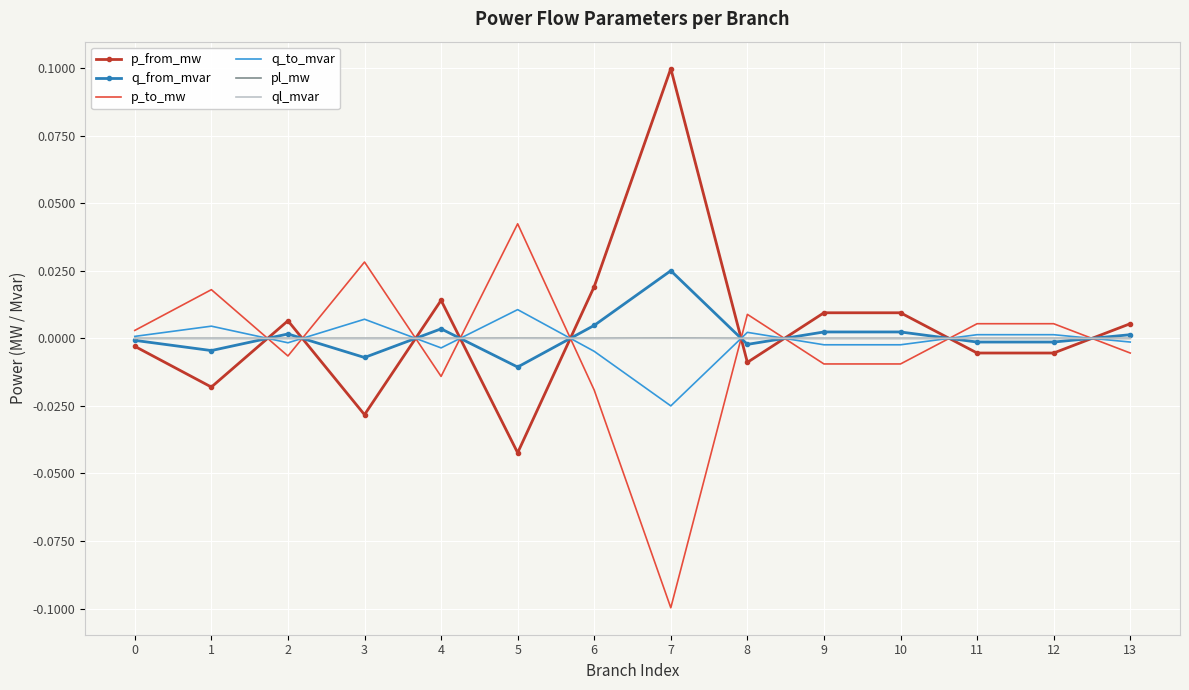

What is the smallest value displayed?

-0.1